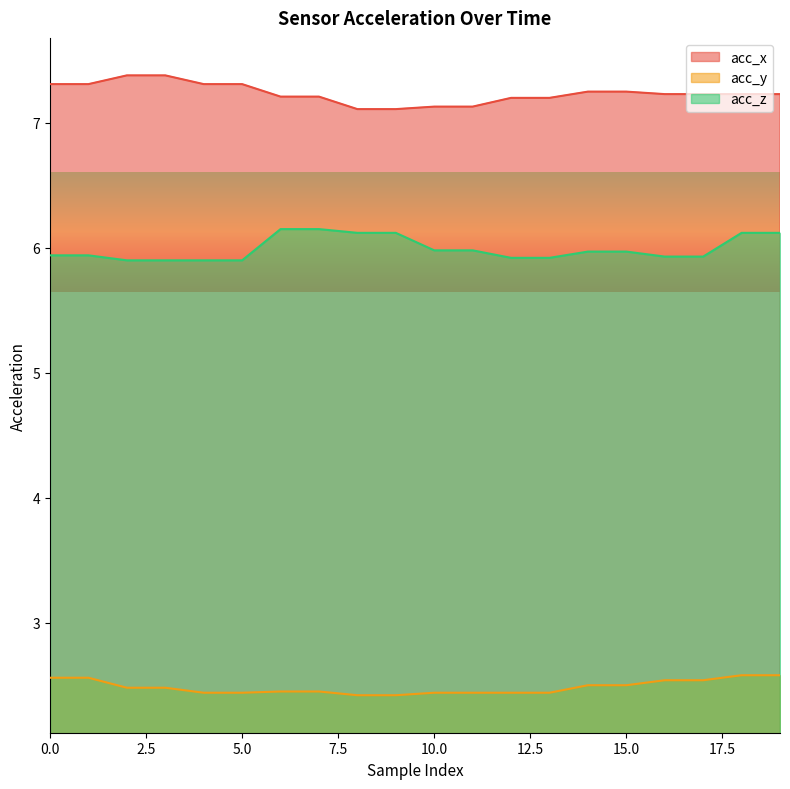

True or false: acc_y has more than 1 points higher than both neighbors.

False